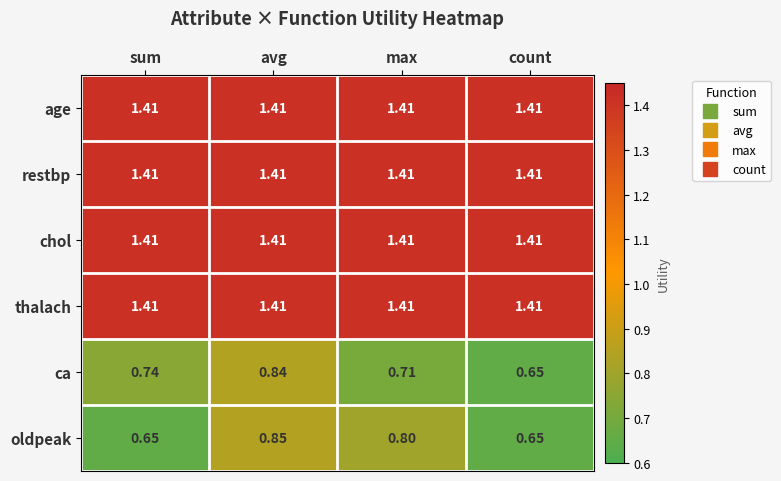

What is the spread (max minus min) of values at count?

0.8